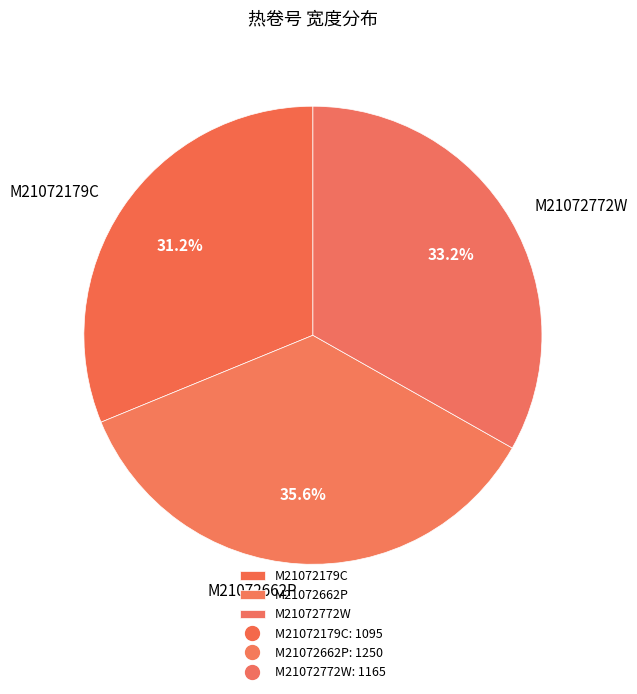

What portion of the pie excludes M21072772W?

66.8%